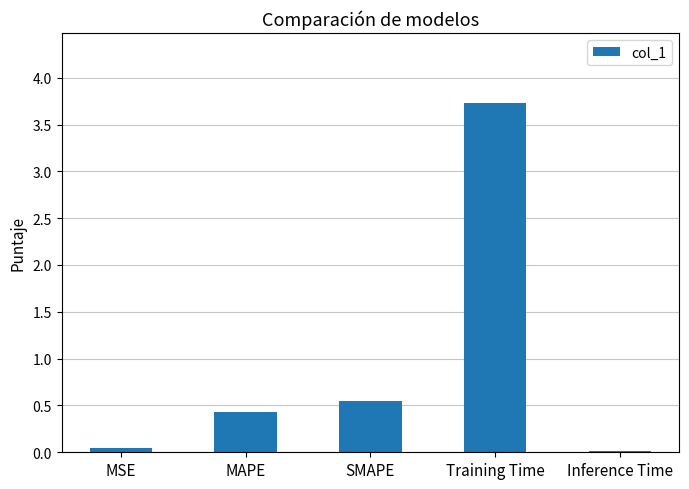

What is the approximate value at Training Time?

3.7